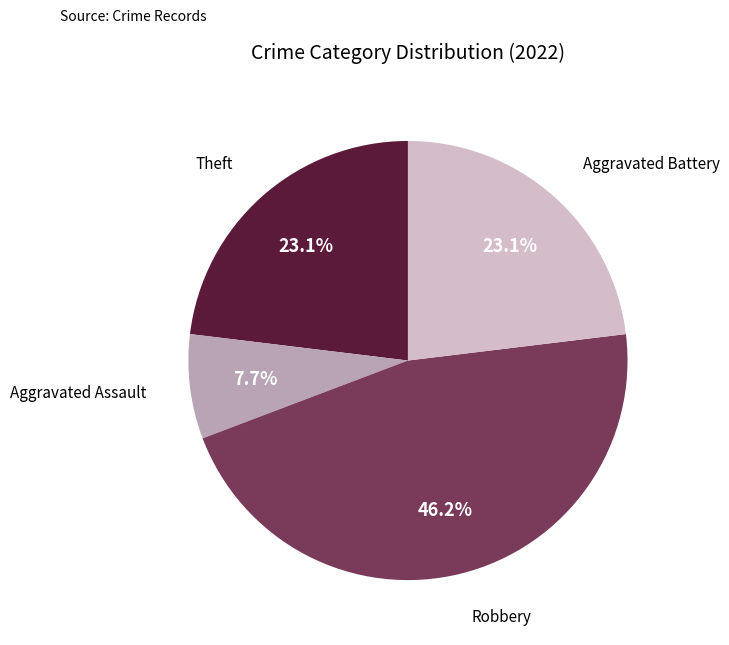

Does any single category account for the majority?

No